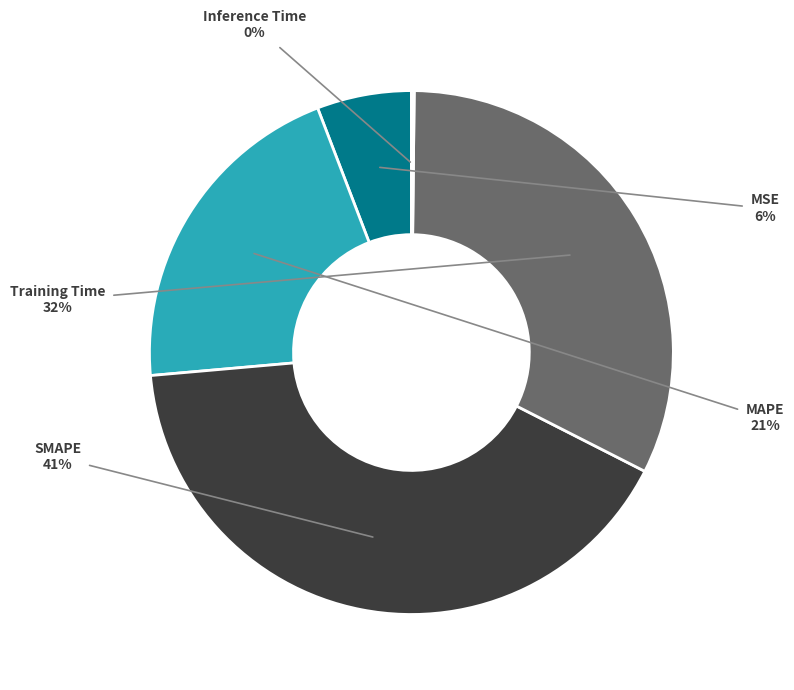

Does any single category account for the majority?

No